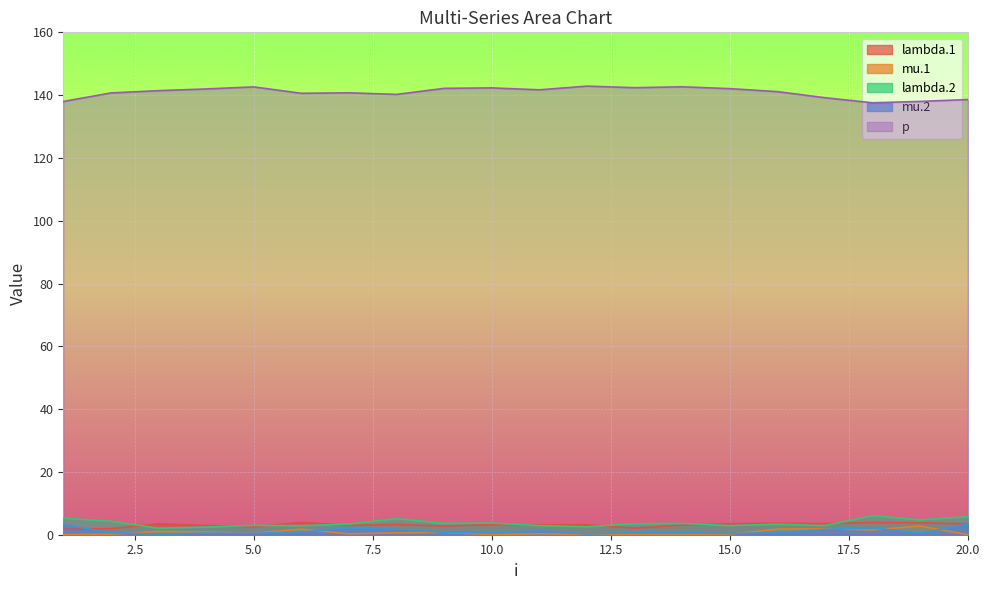

How many interior local valleys does the lambda.2 series have?

7